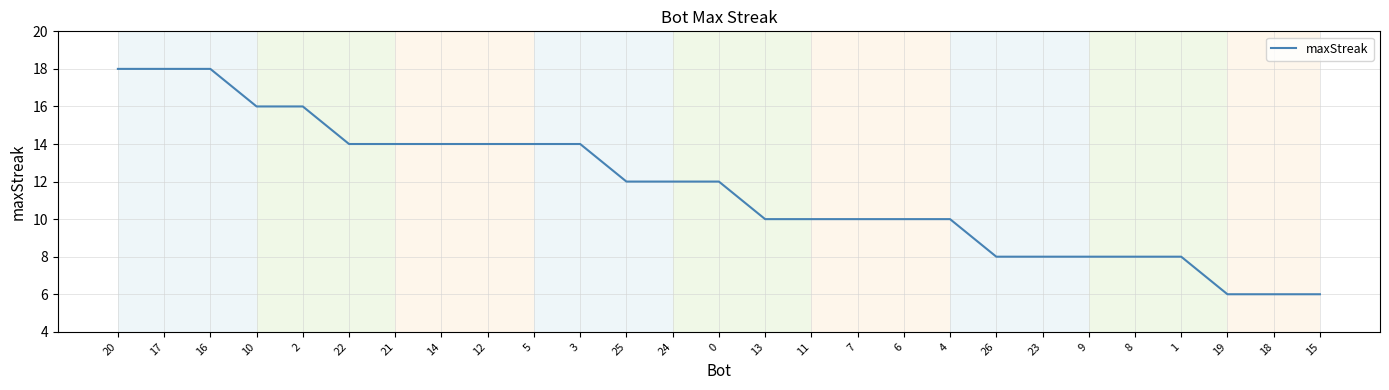

What position from the right is 21?

21